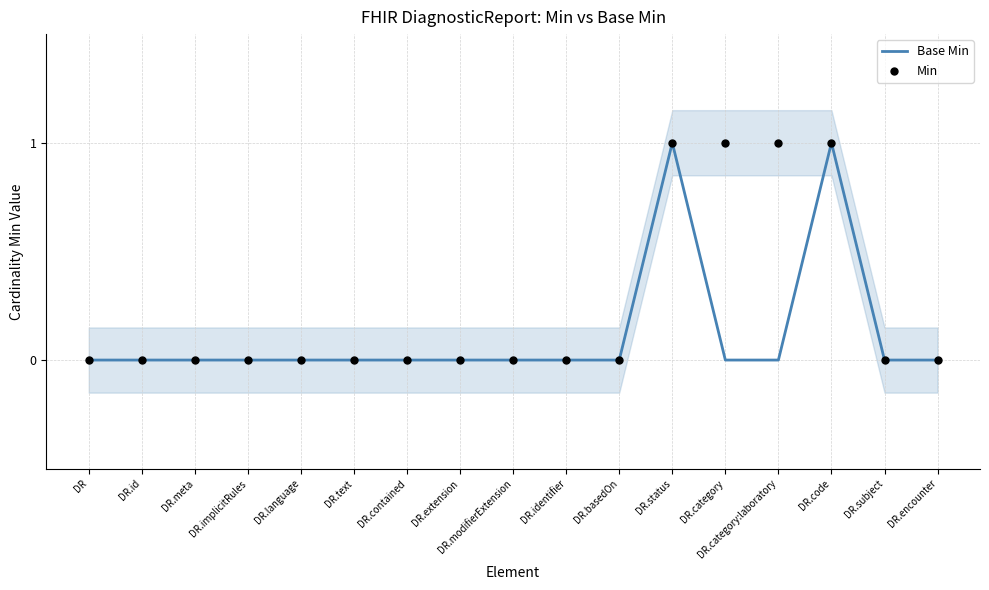

Which series has the largest total across all categories?

Min